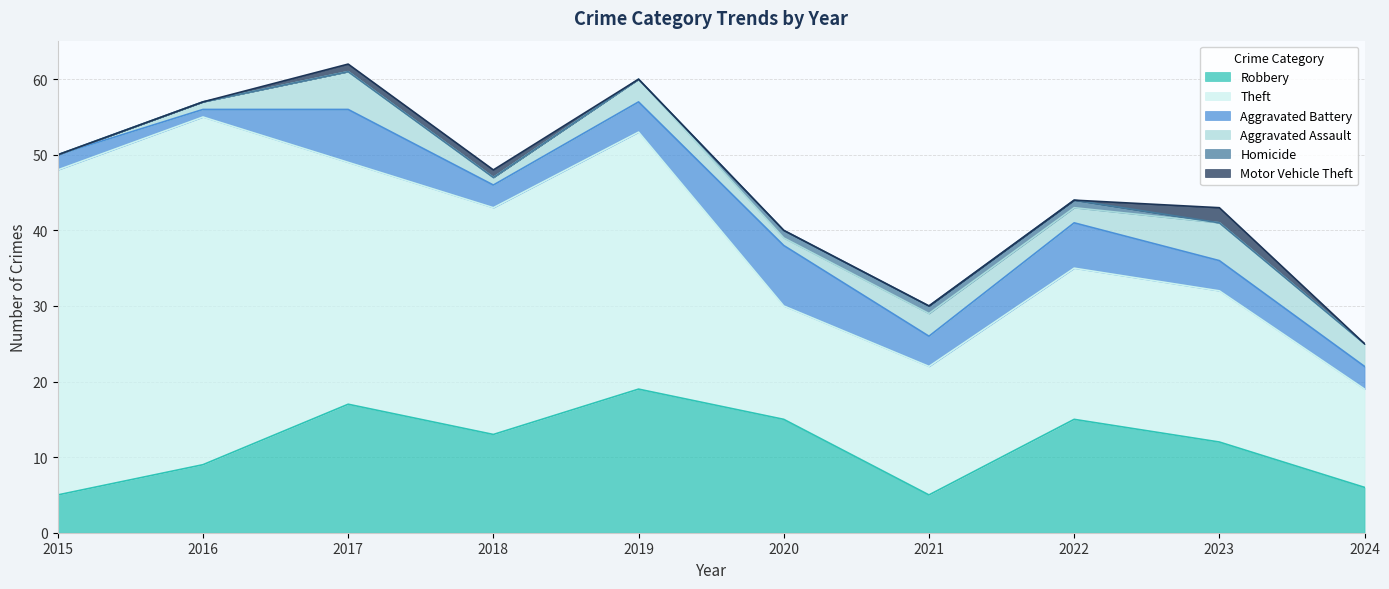

How many lines are shown in the chart?

6